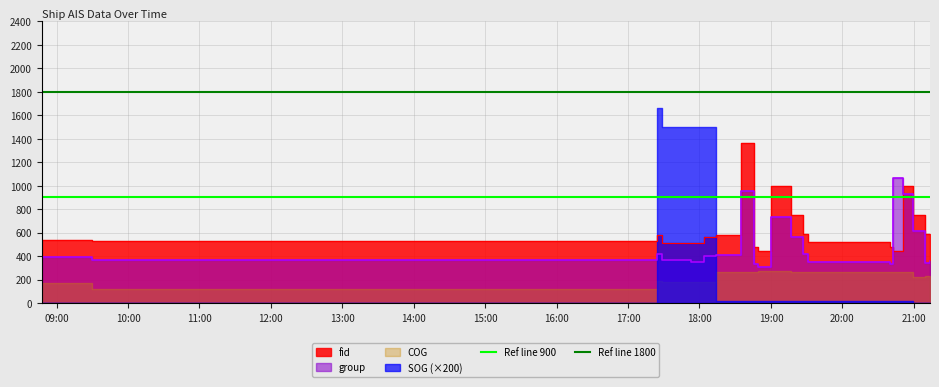

How many lines are shown in the chart?

2